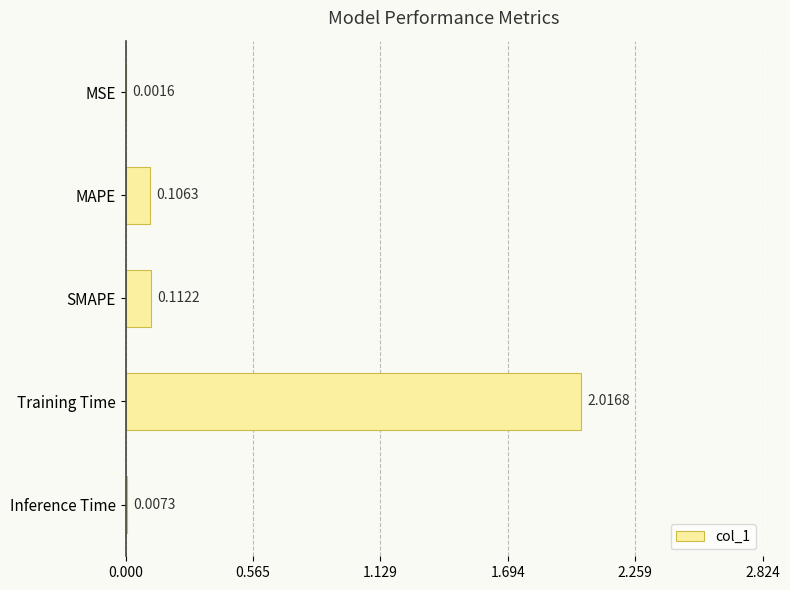

What is the sum of all values?

2.2